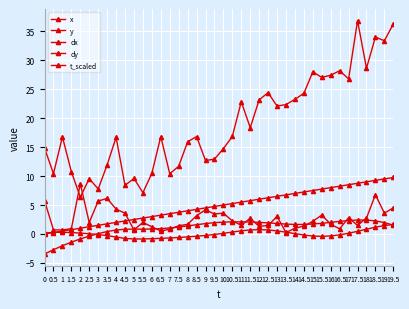

What value does the dy series have at 16.5?

-0.1